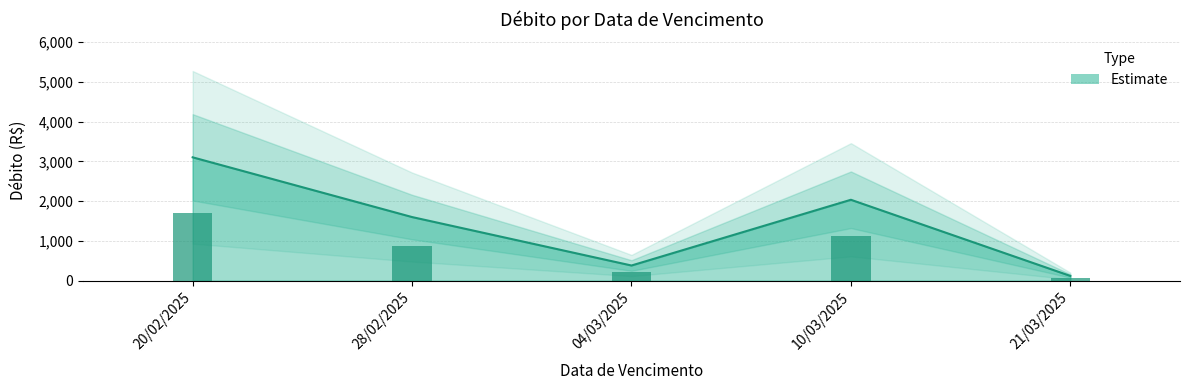

Where is the data nearest to the value 1459?

28/02/2025